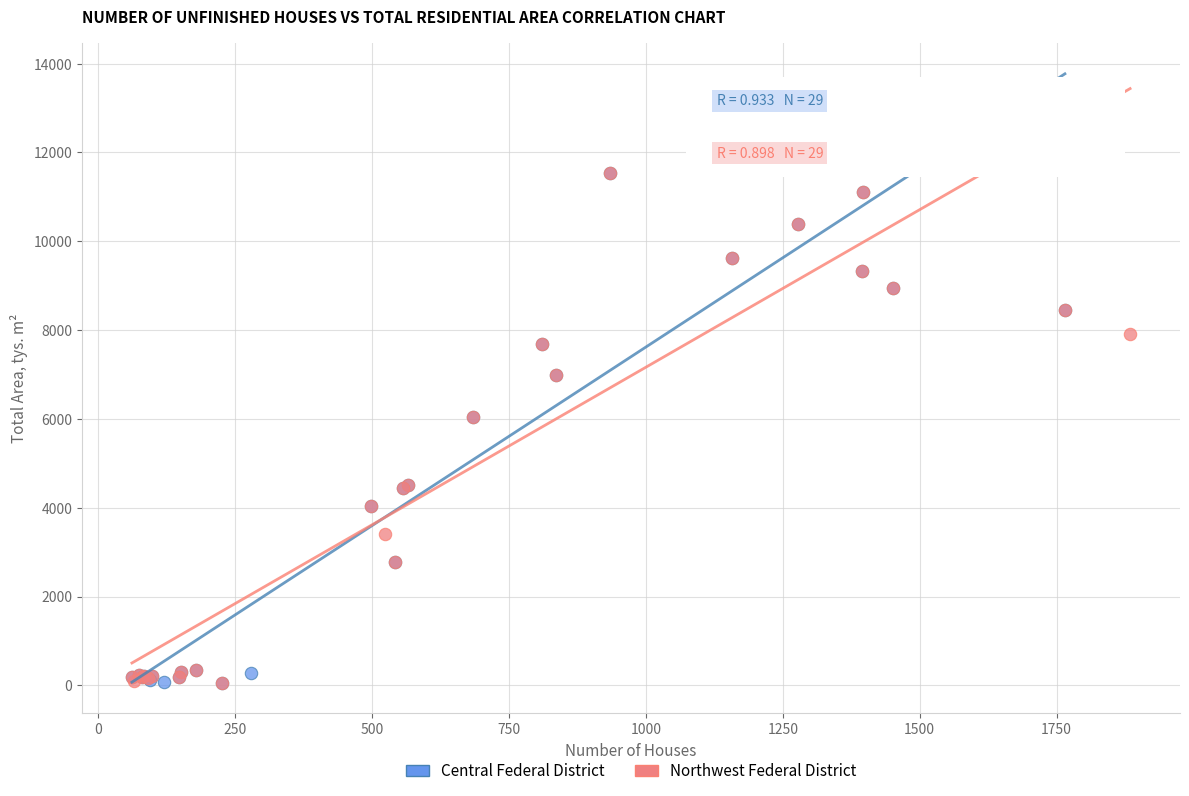

What are all the series names shown in the legend?

Central Federal District, Northwest Federal District